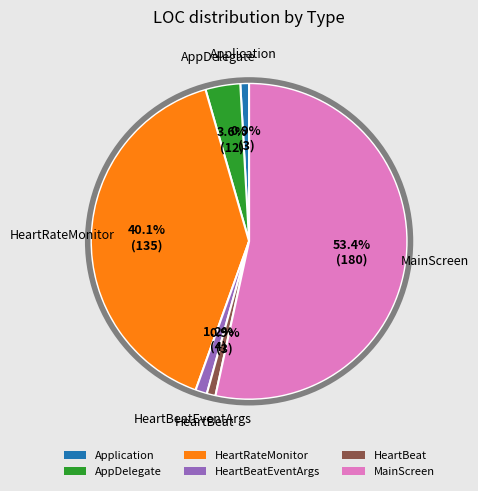

Is there any slice that represents more than half of the pie?

Yes